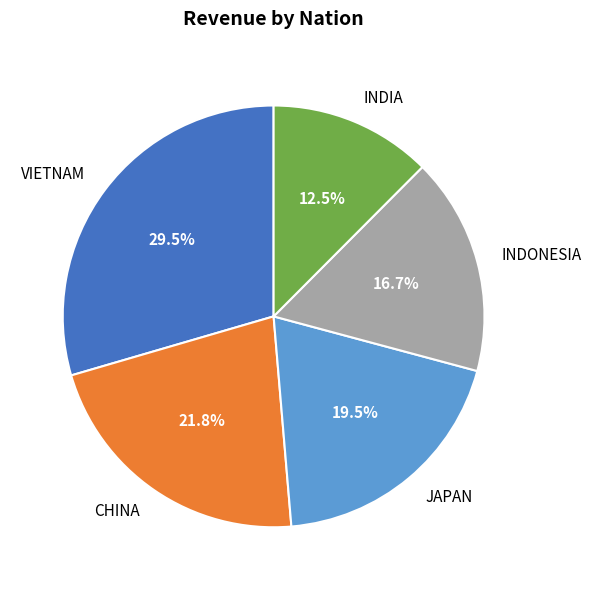

The CHINA slice represents 17% of the pie. True or false?

False